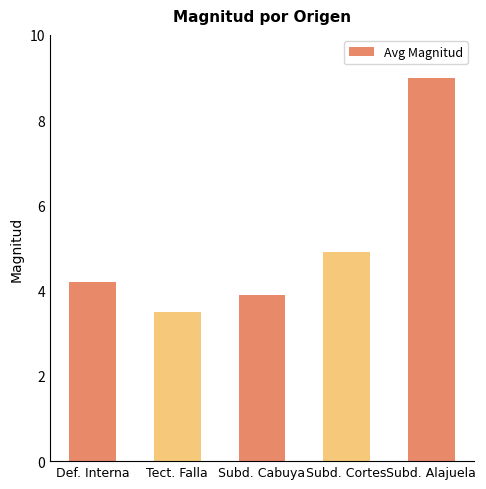

How many data points are above 4?

3